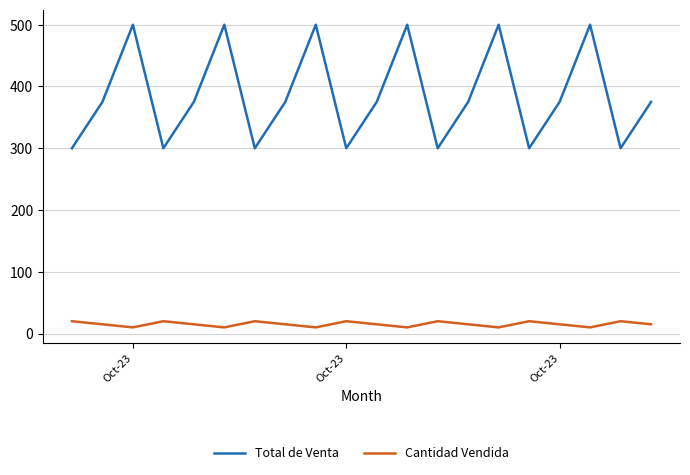

Count the number of data series in this chart.

2